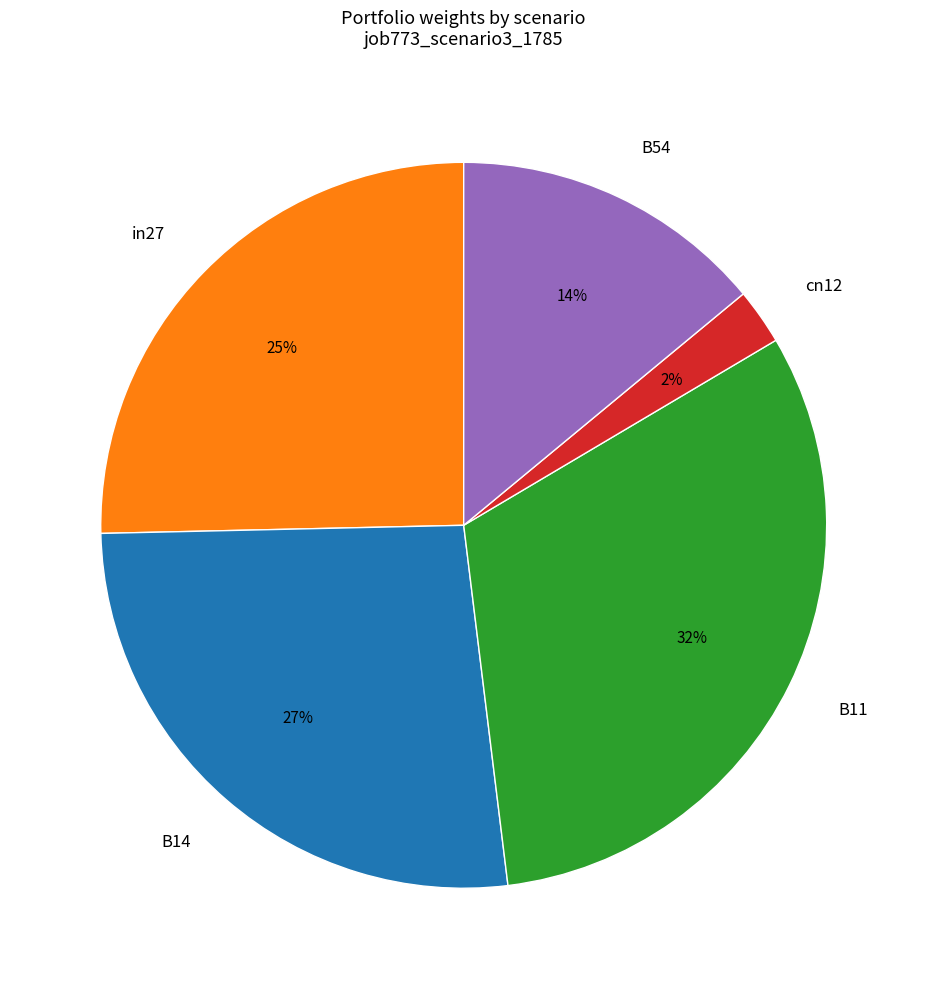

What percentage is the in27 slice, to the nearest percent?

25%